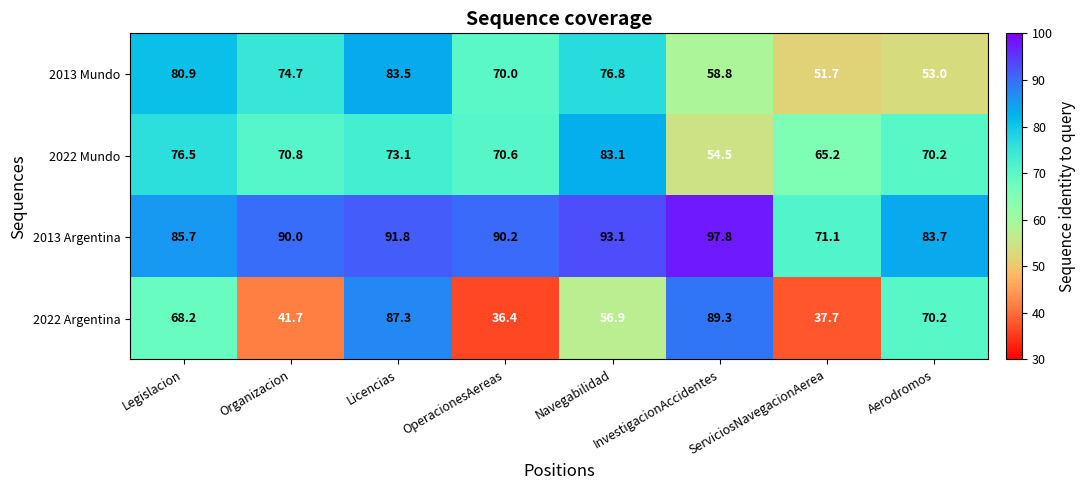

Count the number of data series in this chart.

4